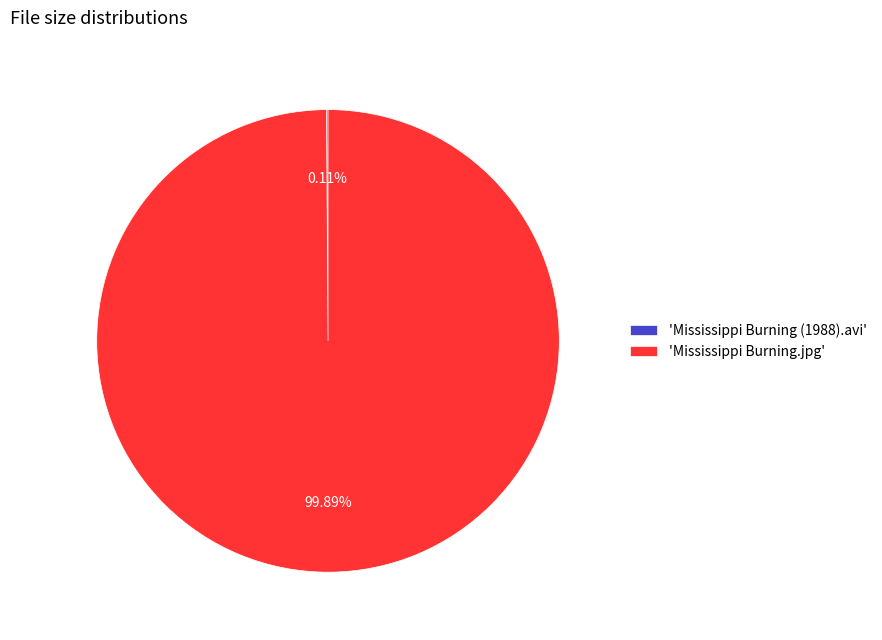

What is the majority slice?

'Mississippi Burning.jpg'